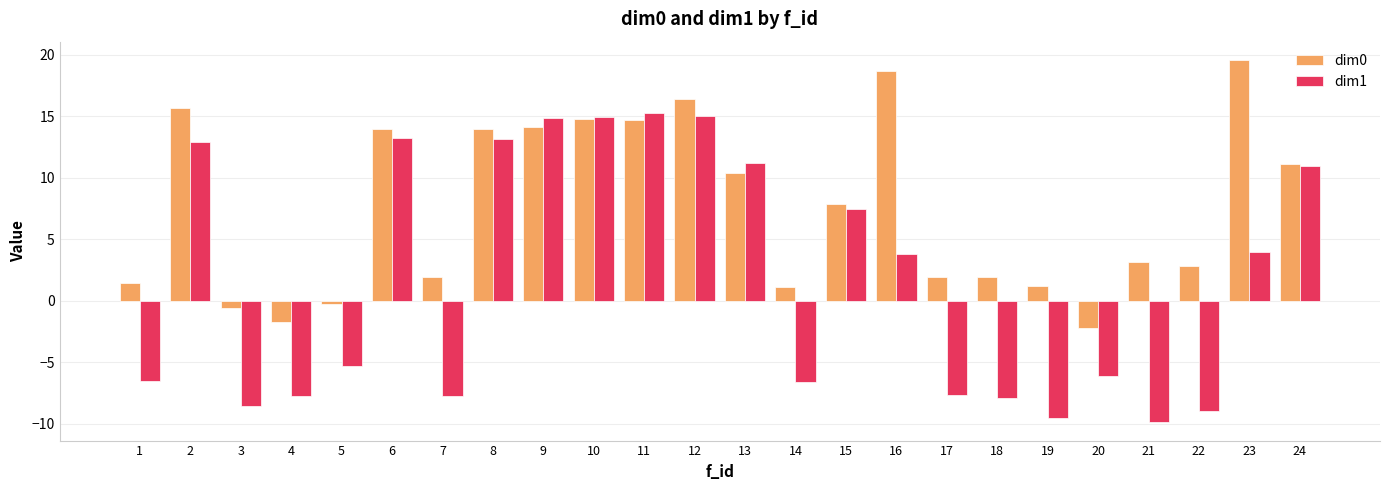

What are all the series names shown in the legend?

dim0, dim1